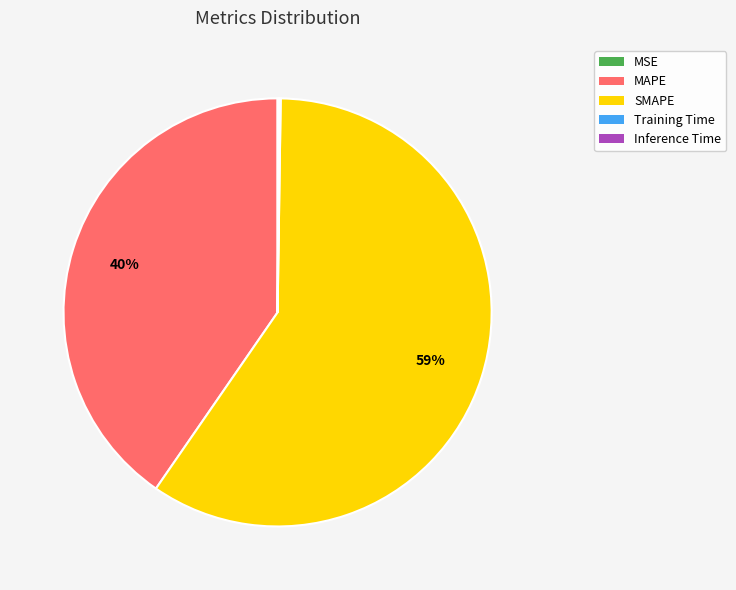

To the nearest percent, what portion does MAPE represent?

40%